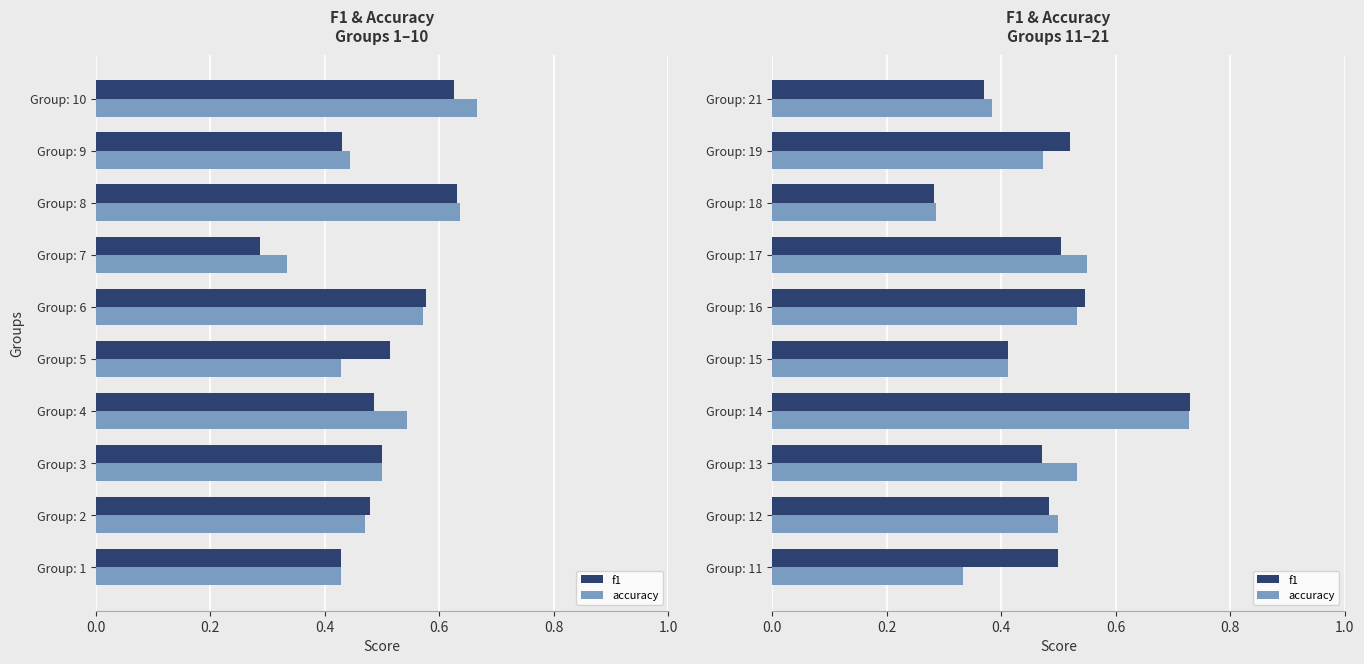

The value of accuracy at Group: 21 is 0.6. True or false?

False